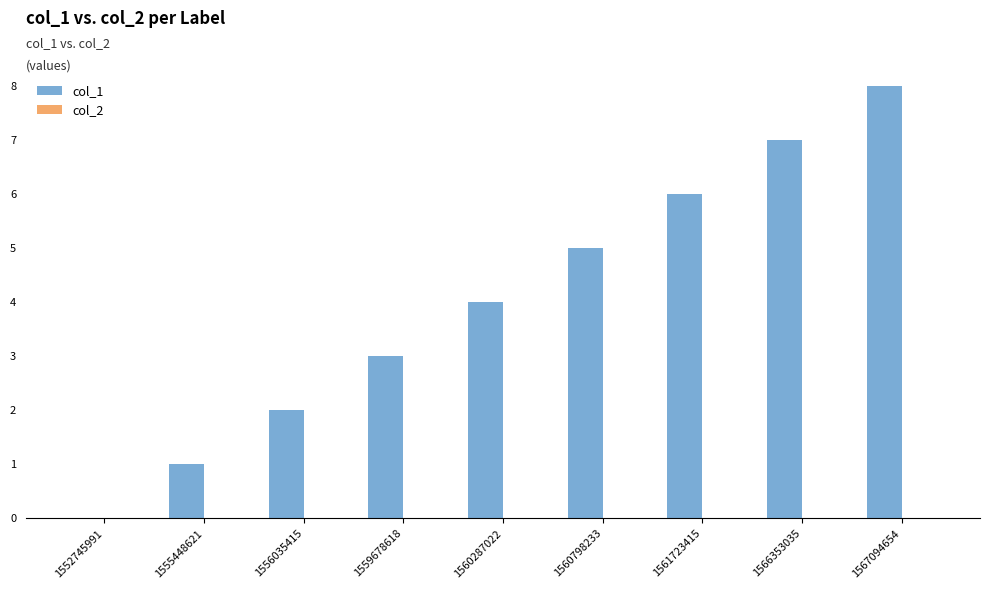

The chart shows a value of 7 at 1566353035. True or false?

True